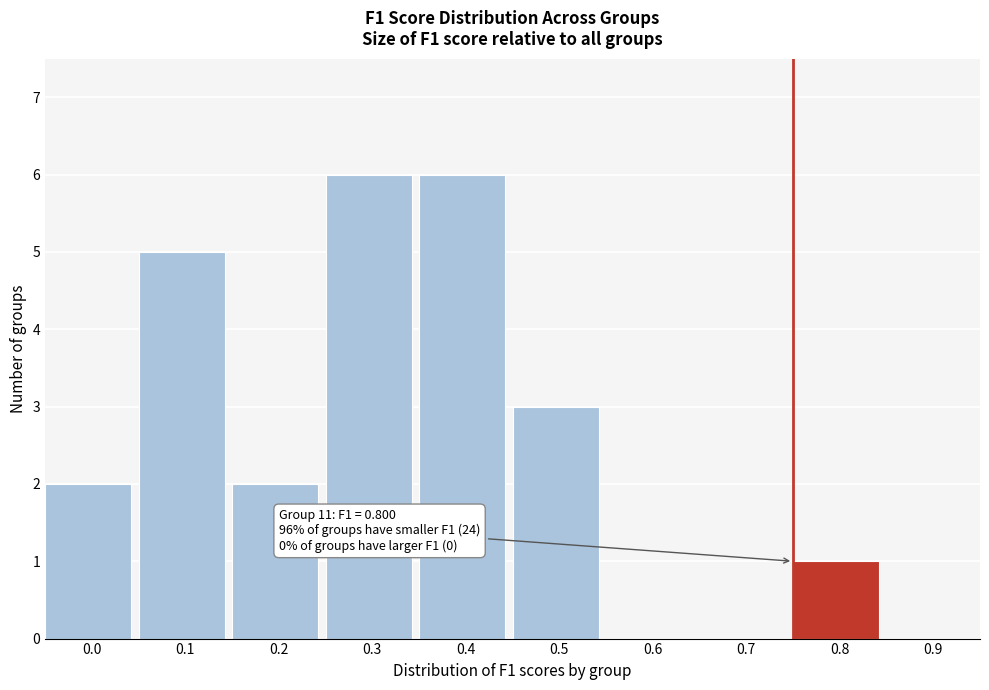

Reading left to right, list all the values displayed in this chart.

0.0=2	0.1=5	0.2=2	0.3=6	0.4=6	0.5=3	0.6=0	0.7=0	0.8=1	0.9=0